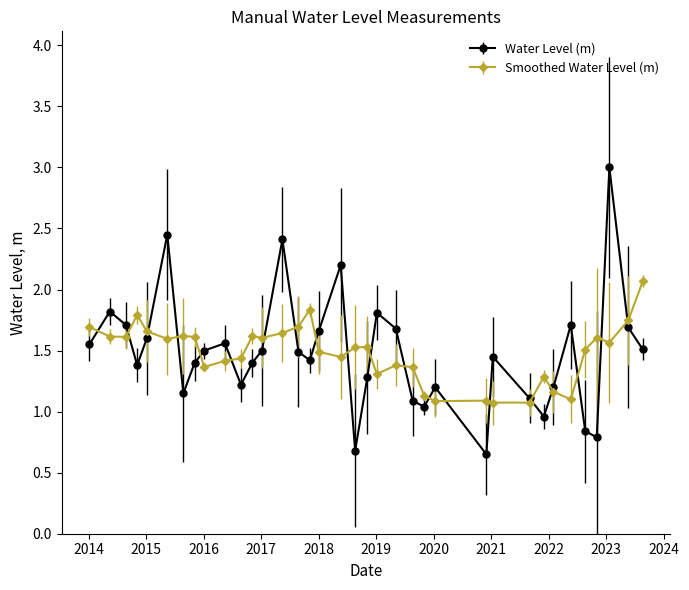

What is the maximum value for Water Level (m)?

3.0